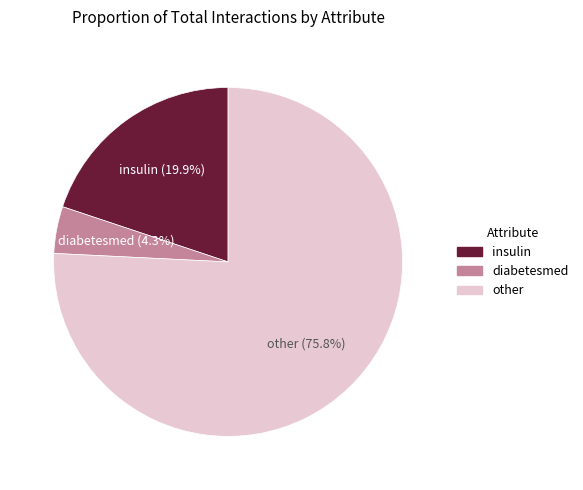

Rank the categories by value from lowest to highest.

diabetesmed, insulin, other